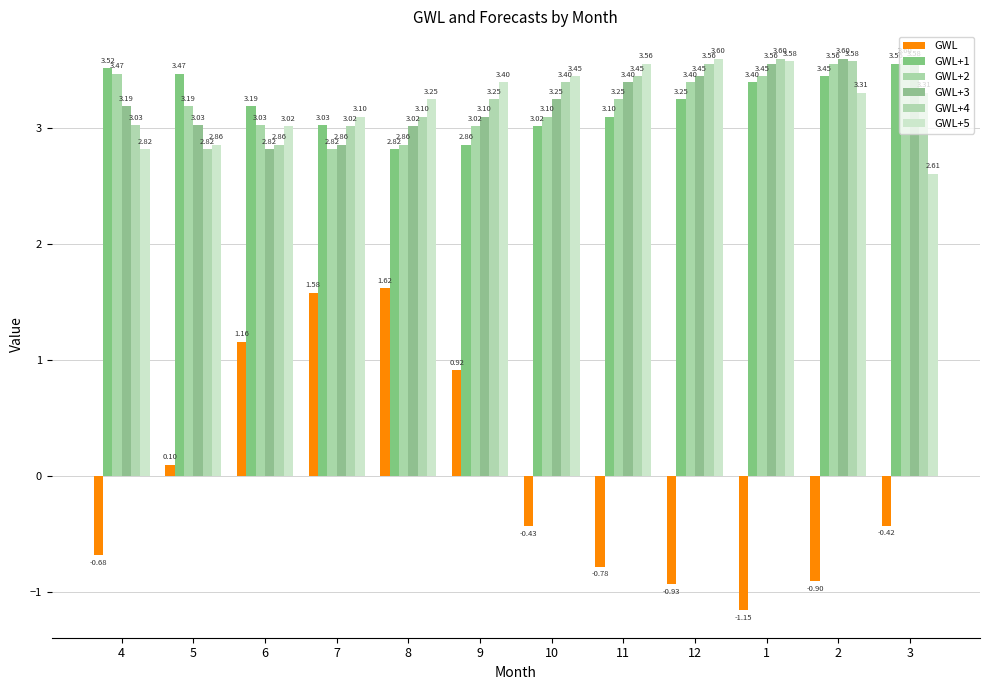

How many distinct data groups are displayed?

6